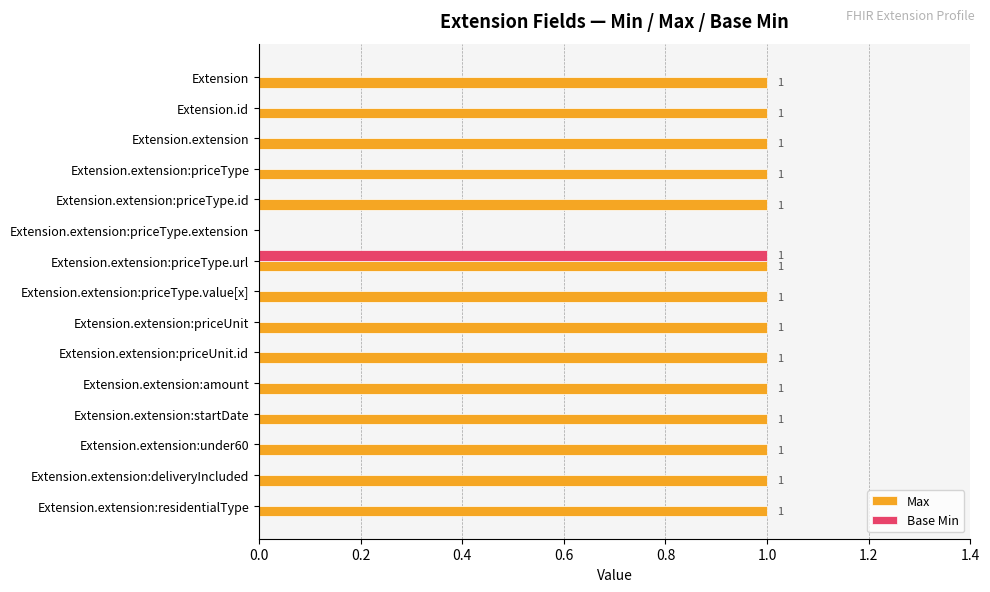

Is the value of Max at Extension greater than the value of Base Min at Extension.extension:priceUnit?

Yes